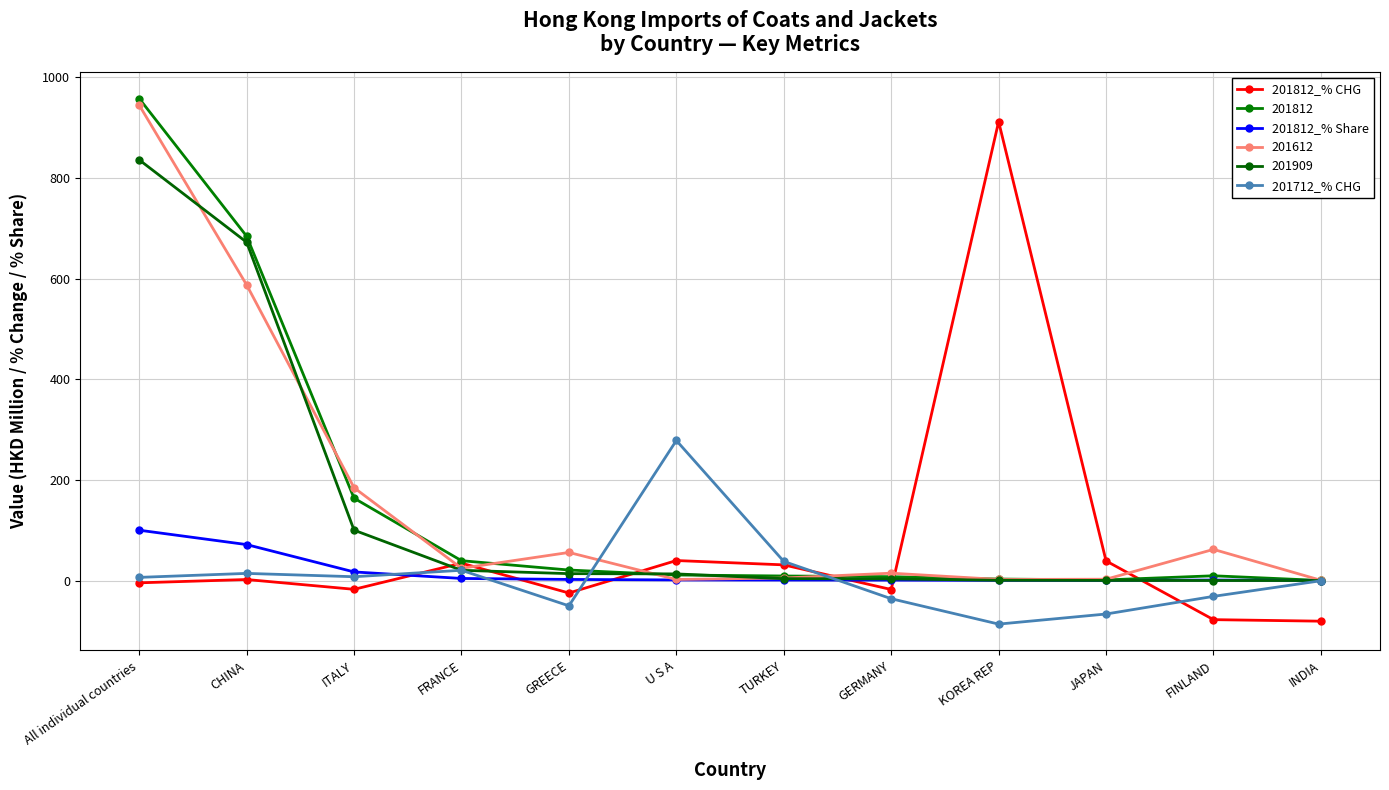

How many data points in 201812_% CHG are above 2?

6